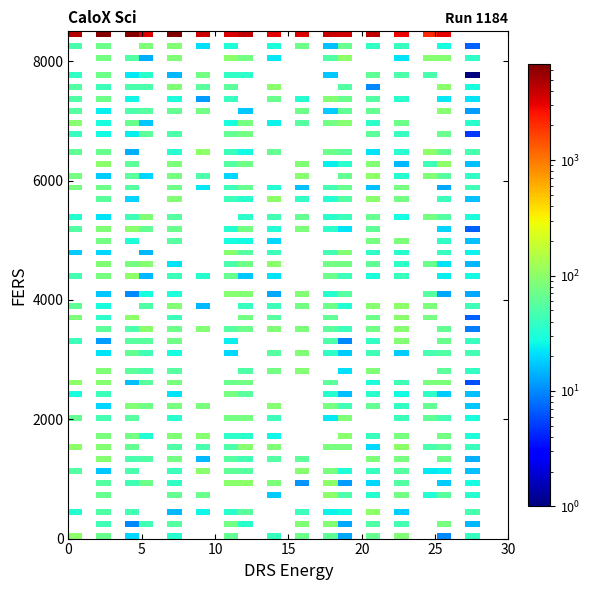

What is the difference between the highest and lowest values at 15?

3009